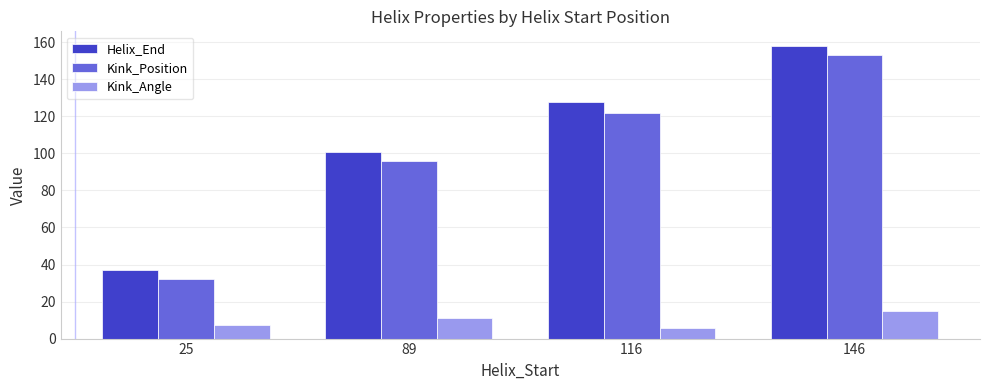

The Helix_End series shows 148.1 at 89. True or false?

False